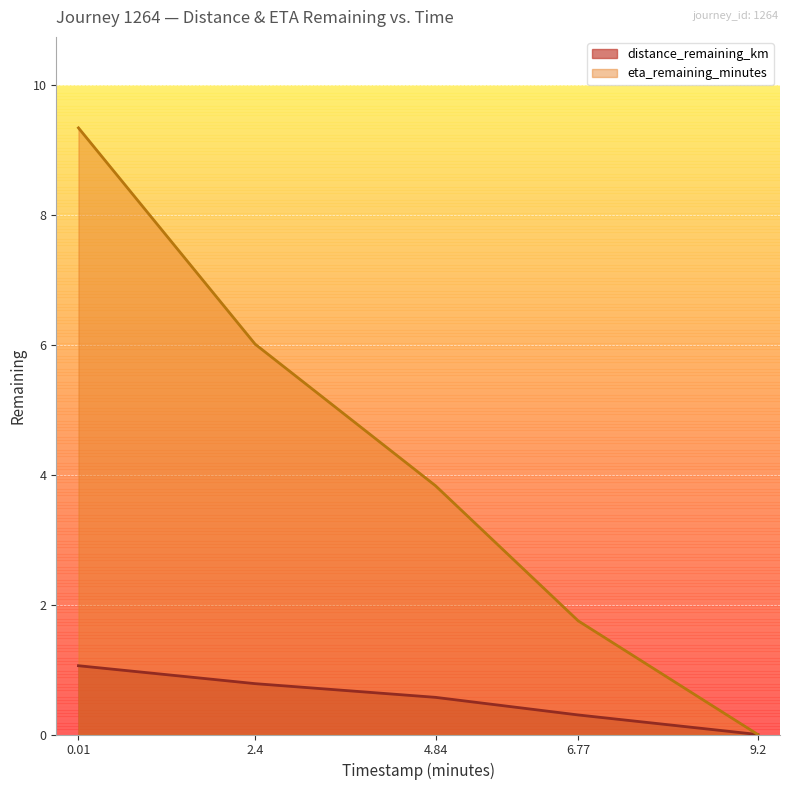

How many lines are shown in the chart?

2